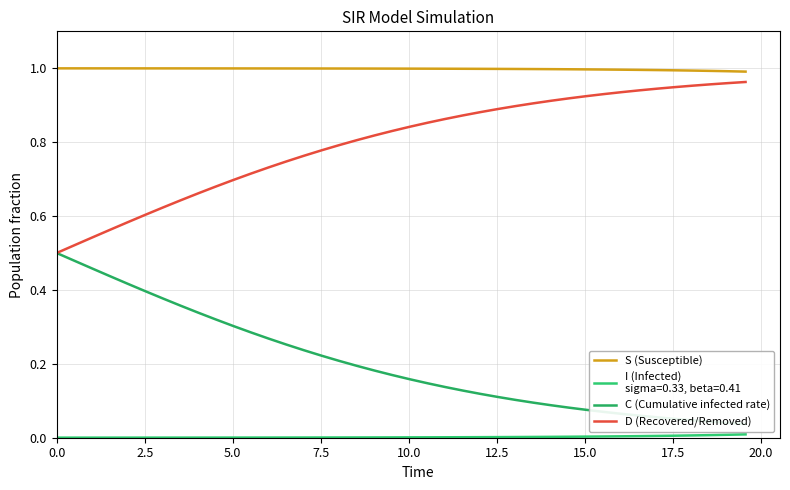

Is the value of S (Susceptible) at 23 greater than the value of D (Recovered/Removed) at 17?

Yes